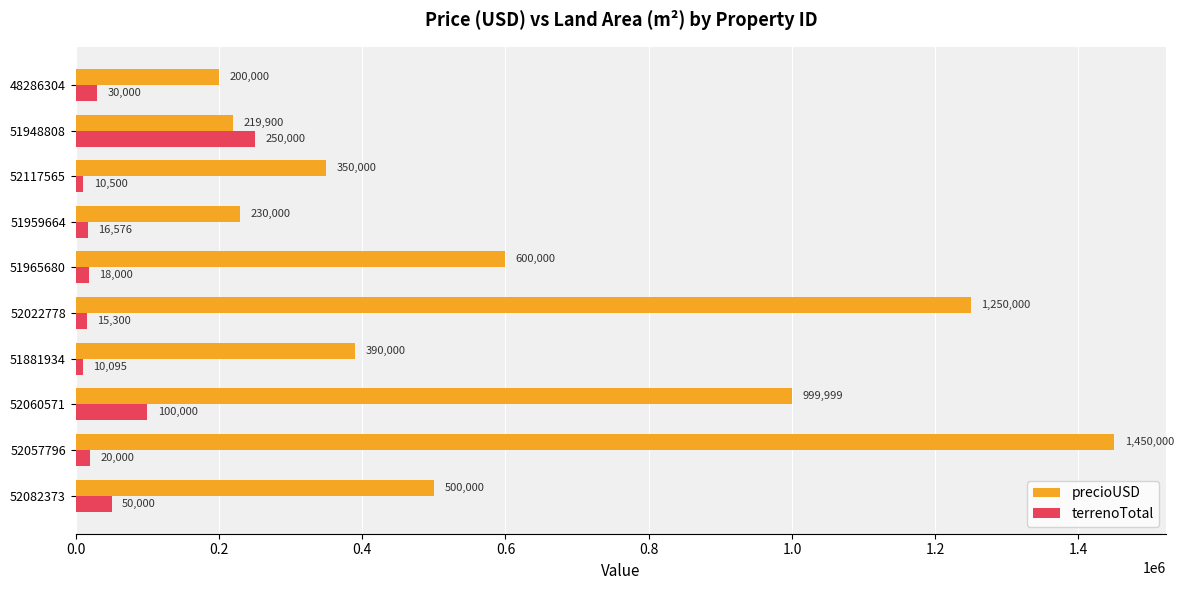

What is the difference between the maximum and minimum values in the terrenoTotal series?

239905